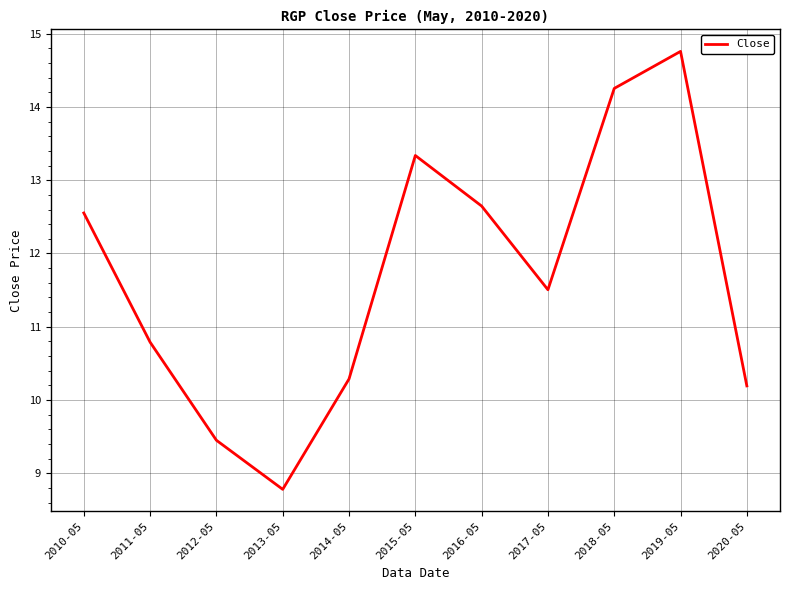

Rank the categories by value from highest to lowest.

2019-05, 2018-05, 2015-05, 2016-05, 2010-05, 2017-05, 2011-05, 2014-05, 2020-05, 2012-05, 2013-05